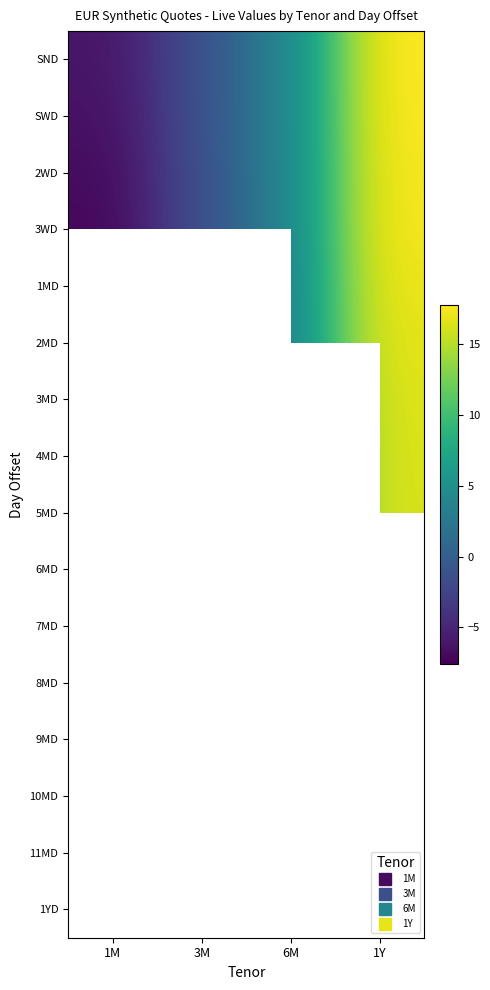

What is the spread (max minus min) of values at 1Y?

1.6